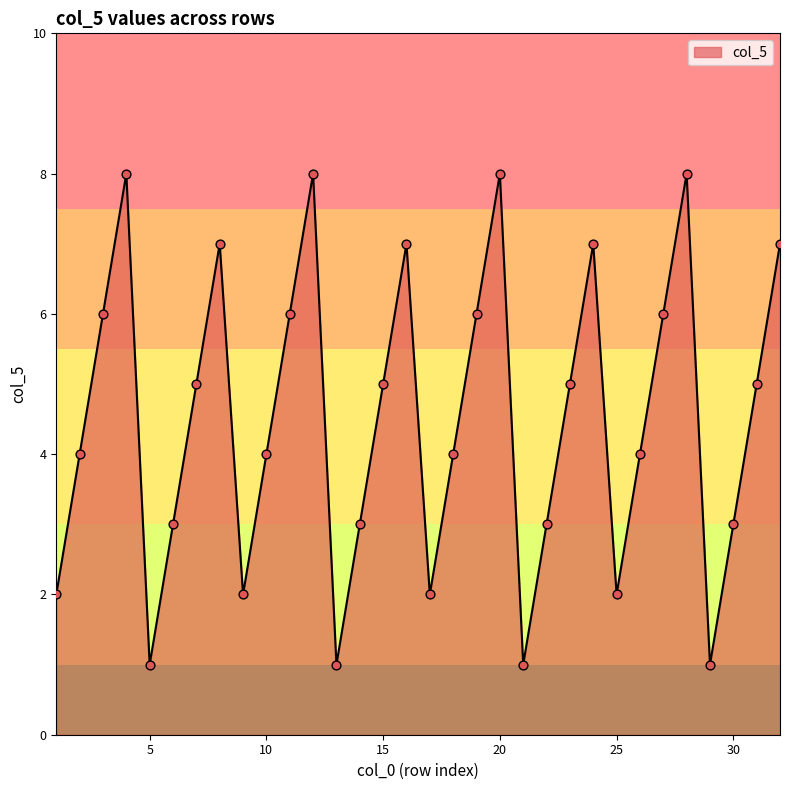

What is the difference between the maximum and minimum values?

7